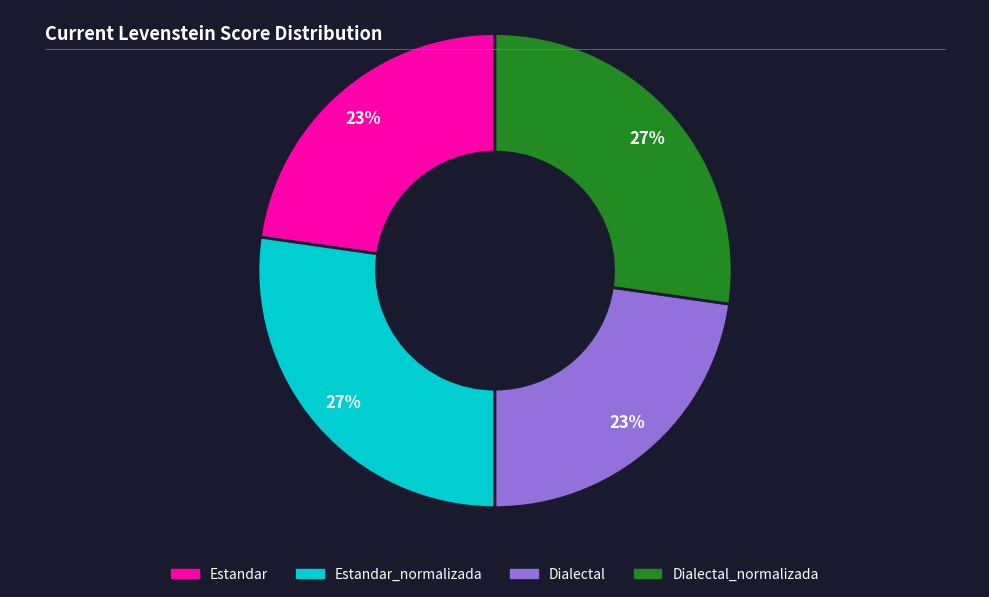

Does any single category account for the majority?

No